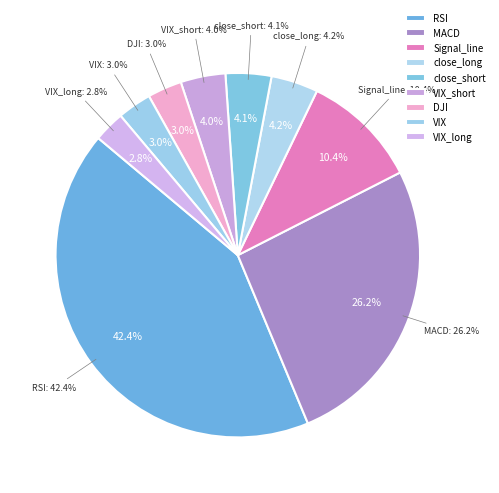

Rank the categories by value from lowest to highest.

VIX_long, VIX, DJI, VIX_short, close_short, close_long, Signal_line, MACD, RSI